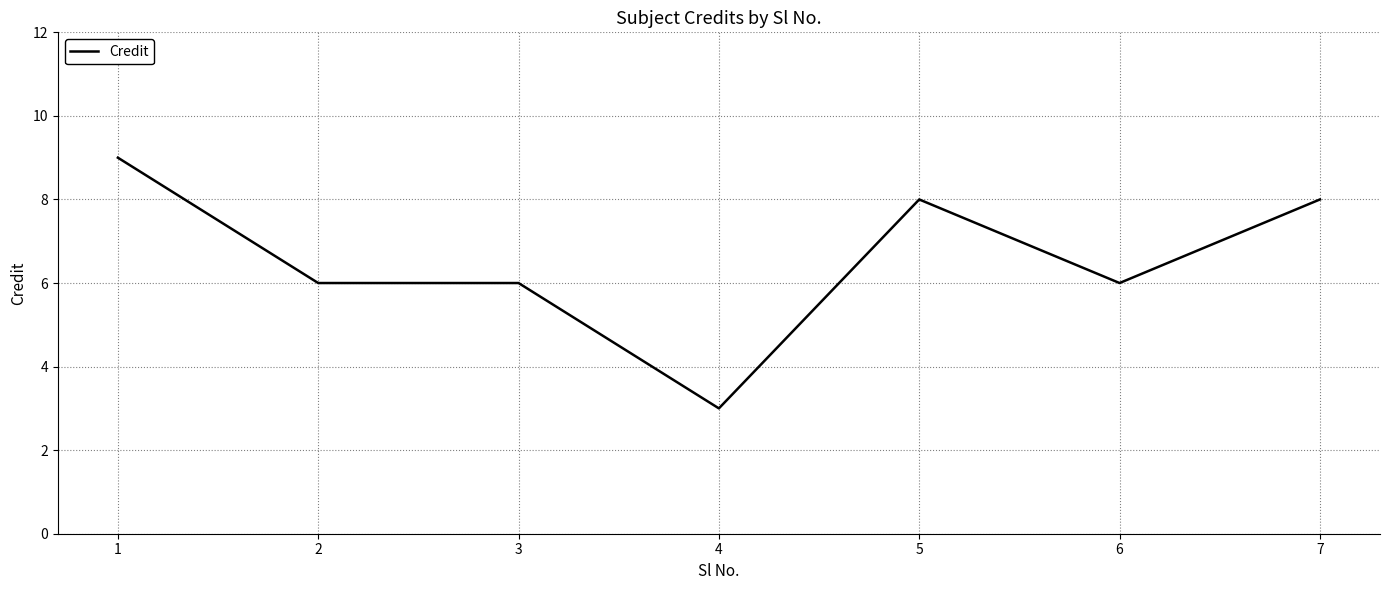

Reading right to left, list all the values displayed in this chart.

7=8	6=6	5=8	4=3	3=6	2=6	1=9